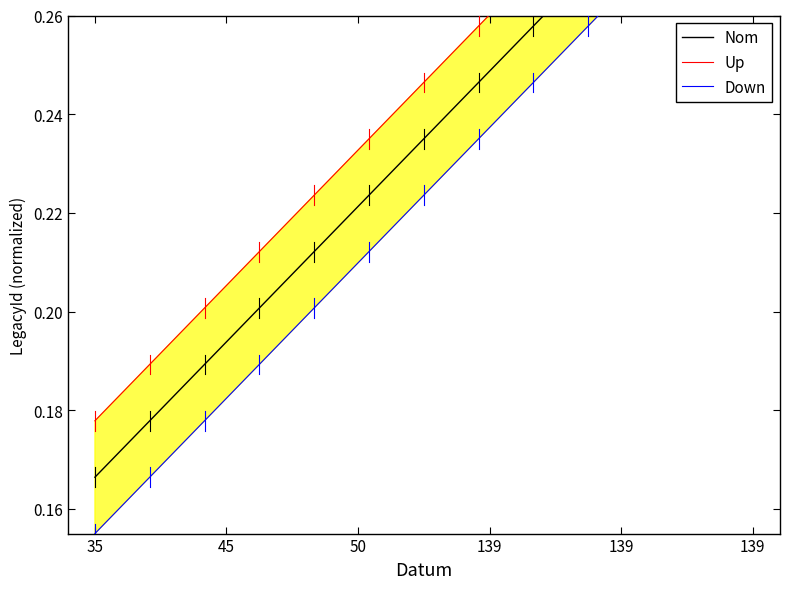

Count the number of data series in this chart.

3